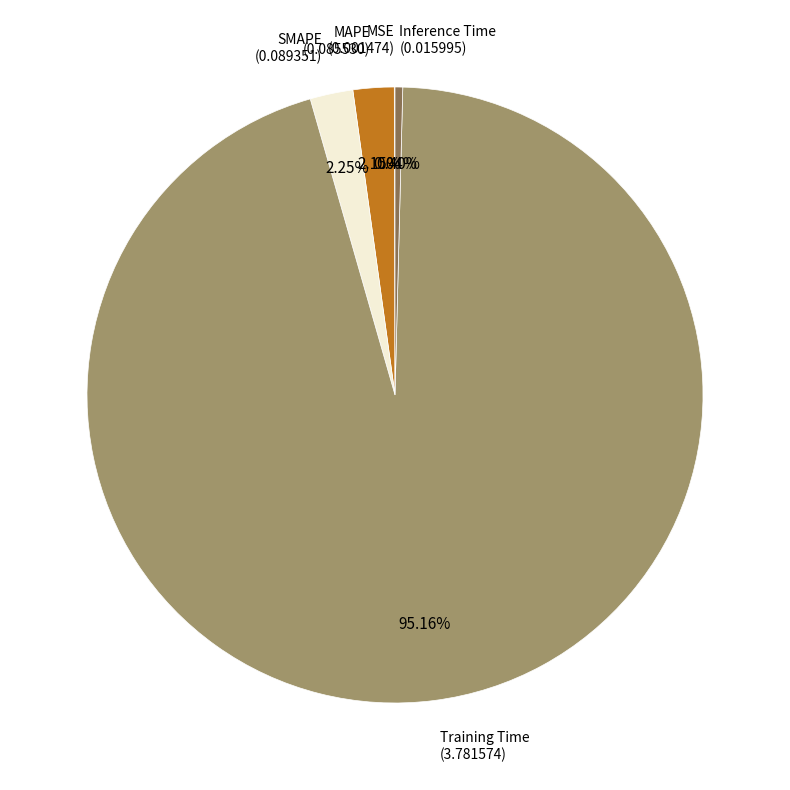

Is there any slice that represents more than half of the pie?

Yes